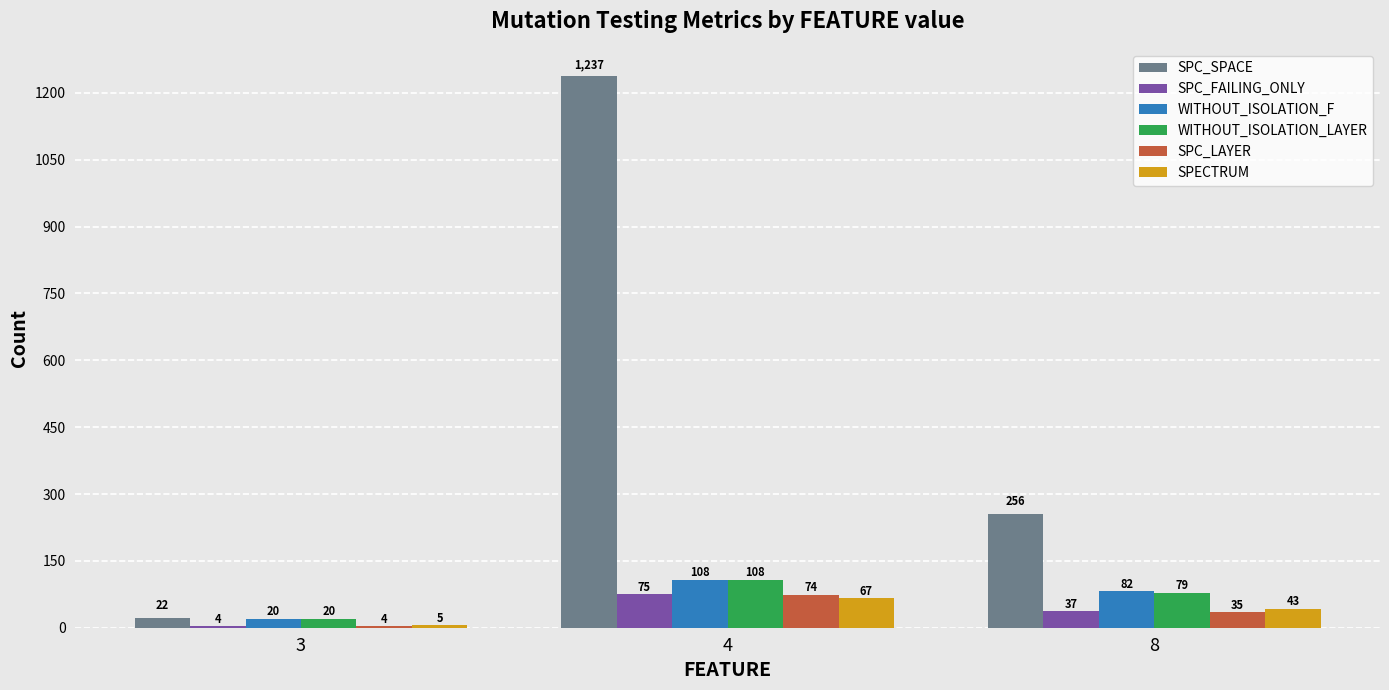

What is the spread (max minus min) of values at 8?

221